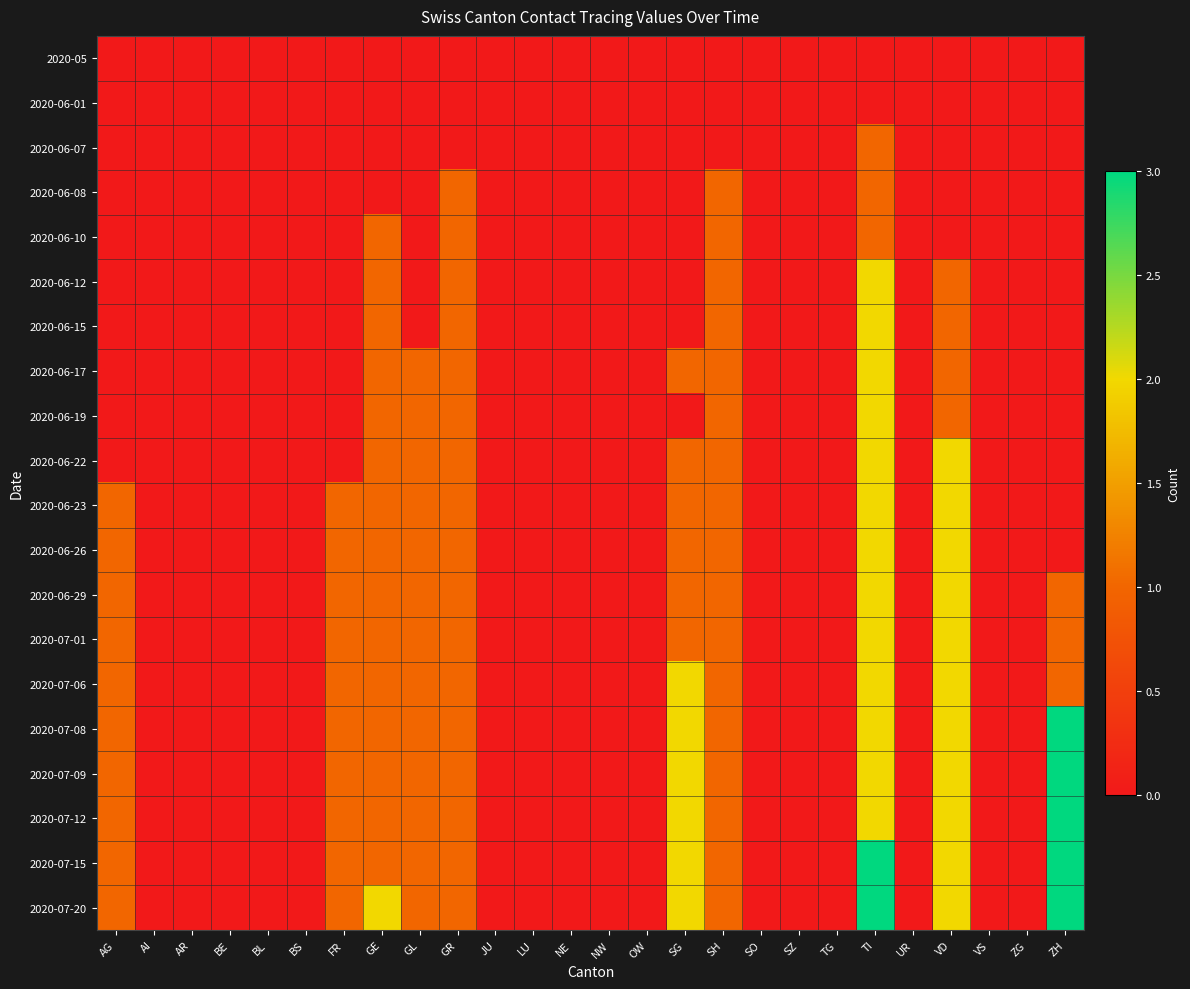

Reading left to right, list all the values displayed in this chart.

2020-05: AG=0	AI=0	AR=0	BE=0	BL=0	BS=0	FR=0	GE=0	GL=0	GR=0	JU=0	LU=0	NE=0	NW=0	OW=0	SG=0	SH=0	SO=0	SZ=0	TG=0	TI=0	UR=0	VD=0	VS=0	ZG=0	ZH=0
2020-06-01: AG=0	AI=0	AR=0	BE=0	BL=0	BS=0	FR=0	GE=0	GL=0	GR=0	JU=0	LU=0	NE=0	NW=0	OW=0	SG=0	SH=0	SO=0	SZ=0	TG=0	TI=0	UR=0	VD=0	VS=0	ZG=0	ZH=0
2020-06-07: AG=0	AI=0	AR=0	BE=0	BL=0	BS=0	FR=0	GE=0	GL=0	GR=0	JU=0	LU=0	NE=0	NW=0	OW=0	SG=0	SH=0	SO=0	SZ=0	TG=0	TI=1	UR=0	VD=0	VS=0	ZG=0	ZH=0
2020-06-08: AG=0	AI=0	AR=0	BE=0	BL=0	BS=0	FR=0	GE=0	GL=0	GR=1	JU=0	LU=0	NE=0	NW=0	OW=0	SG=0	SH=1	SO=0	SZ=0	TG=0	TI=1	UR=0	VD=0	VS=0	ZG=0	ZH=0
2020-06-10: AG=0	AI=0	AR=0	BE=0	BL=0	BS=0	FR=0	GE=1	GL=0	GR=1	JU=0	LU=0	NE=0	NW=0	OW=0	SG=0	SH=1	SO=0	SZ=0	TG=0	TI=1	UR=0	VD=0	VS=0	ZG=0	ZH=0
2020-06-12: AG=0	AI=0	AR=0	BE=0	BL=0	BS=0	FR=0	GE=1	GL=0	GR=1	JU=0	LU=0	NE=0	NW=0	OW=0	SG=0	SH=1	SO=0	SZ=0	TG=0	TI=2	UR=0	VD=1	VS=0	ZG=0	ZH=0
2020-06-15: AG=0	AI=0	AR=0	BE=0	BL=0	BS=0	FR=0	GE=1	GL=0	GR=1	JU=0	LU=0	NE=0	NW=0	OW=0	SG=0	SH=1	SO=0	SZ=0	TG=0	TI=2	UR=0	VD=1	VS=0	ZG=0	ZH=0
2020-06-17: AG=0	AI=0	AR=0	BE=0	BL=0	BS=0	FR=0	GE=1	GL=1	GR=1	JU=0	LU=0	NE=0	NW=0	OW=0	SG=1	SH=1	SO=0	SZ=0	TG=0	TI=2	UR=0	VD=1	VS=0	ZG=0	ZH=0
2020-06-19: AG=0	AI=0	AR=0	BE=0	BL=0	BS=0	FR=0	GE=1	GL=1	GR=1	JU=0	LU=0	NE=0	NW=0	OW=0	SG=0	SH=1	SO=0	SZ=0	TG=0	TI=2	UR=0	VD=1	VS=0	ZG=0	ZH=0
2020-06-22: AG=0	AI=0	AR=0	BE=0	BL=0	BS=0	FR=0	GE=1	GL=1	GR=1	JU=0	LU=0	NE=0	NW=0	OW=0	SG=1	SH=1	SO=0	SZ=0	TG=0	TI=2	UR=0	VD=2	VS=0	ZG=0	ZH=0
2020-06-23: AG=1	AI=0	AR=0	BE=0	BL=0	BS=0	FR=1	GE=1	GL=1	GR=1	JU=0	LU=0	NE=0	NW=0	OW=0	SG=1	SH=1	SO=0	SZ=0	TG=0	TI=2	UR=0	VD=2	VS=0	ZG=0	ZH=0
2020-06-26: AG=1	AI=0	AR=0	BE=0	BL=0	BS=0	FR=1	GE=1	GL=1	GR=1	JU=0	LU=0	NE=0	NW=0	OW=0	SG=1	SH=1	SO=0	SZ=0	TG=0	TI=2	UR=0	VD=2	VS=0	ZG=0	ZH=0
2020-06-29: AG=1	AI=0	AR=0	BE=0	BL=0	BS=0	FR=1	GE=1	GL=1	GR=1	JU=0	LU=0	NE=0	NW=0	OW=0	SG=1	SH=1	SO=0	SZ=0	TG=0	TI=2	UR=0	VD=2	VS=0	ZG=0	ZH=1
2020-07-01: AG=1	AI=0	AR=0	BE=0	BL=0	BS=0	FR=1	GE=1	GL=1	GR=1	JU=0	LU=0	NE=0	NW=0	OW=0	SG=1	SH=1	SO=0	SZ=0	TG=0	TI=2	UR=0	VD=2	VS=0	ZG=0	ZH=1
2020-07-06: AG=1	AI=0	AR=0	BE=0	BL=0	BS=0	FR=1	GE=1	GL=1	GR=1	JU=0	LU=0	NE=0	NW=0	OW=0	SG=2	SH=1	SO=0	SZ=0	TG=0	TI=2	UR=0	VD=2	VS=0	ZG=0	ZH=1
2020-07-08: AG=1	AI=0	AR=0	BE=0	BL=0	BS=0	FR=1	GE=1	GL=1	GR=1	JU=0	LU=0	NE=0	NW=0	OW=0	SG=2	SH=1	SO=0	SZ=0	TG=0	TI=2	UR=0	VD=2	VS=0	ZG=0	ZH=3
2020-07-09: AG=1	AI=0	AR=0	BE=0	BL=0	BS=0	FR=1	GE=1	GL=1	GR=1	JU=0	LU=0	NE=0	NW=0	OW=0	SG=2	SH=1	SO=0	SZ=0	TG=0	TI=2	UR=0	VD=2	VS=0	ZG=0	ZH=3
2020-07-12: AG=1	AI=0	AR=0	BE=0	BL=0	BS=0	FR=1	GE=1	GL=1	GR=1	JU=0	LU=0	NE=0	NW=0	OW=0	SG=2	SH=1	SO=0	SZ=0	TG=0	TI=2	UR=0	VD=2	VS=0	ZG=0	ZH=3
2020-07-15: AG=1	AI=0	AR=0	BE=0	BL=0	BS=0	FR=1	GE=1	GL=1	GR=1	JU=0	LU=0	NE=0	NW=0	OW=0	SG=2	SH=1	SO=0	SZ=0	TG=0	TI=3	UR=0	VD=2	VS=0	ZG=0	ZH=3
2020-07-20: AG=1	AI=0	AR=0	BE=0	BL=0	BS=0	FR=1	GE=2	GL=1	GR=1	JU=0	LU=0	NE=0	NW=0	OW=0	SG=2	SH=1	SO=0	SZ=0	TG=0	TI=3	UR=0	VD=2	VS=0	ZG=0	ZH=3